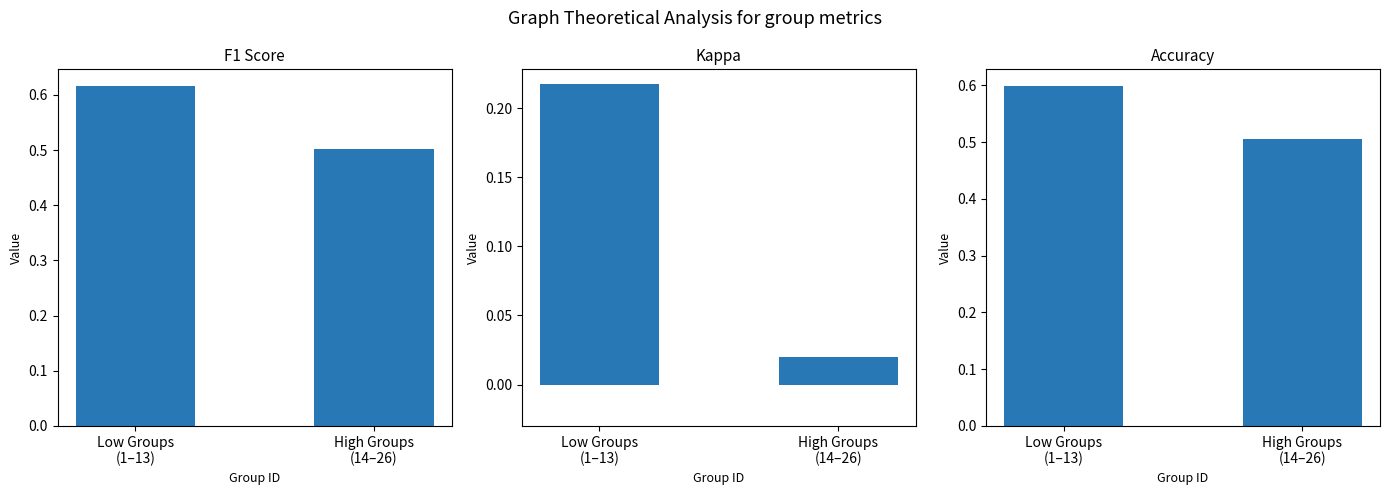

The F1 Score series shows 0.6 at Low Groups
(1–13). True or false?

True